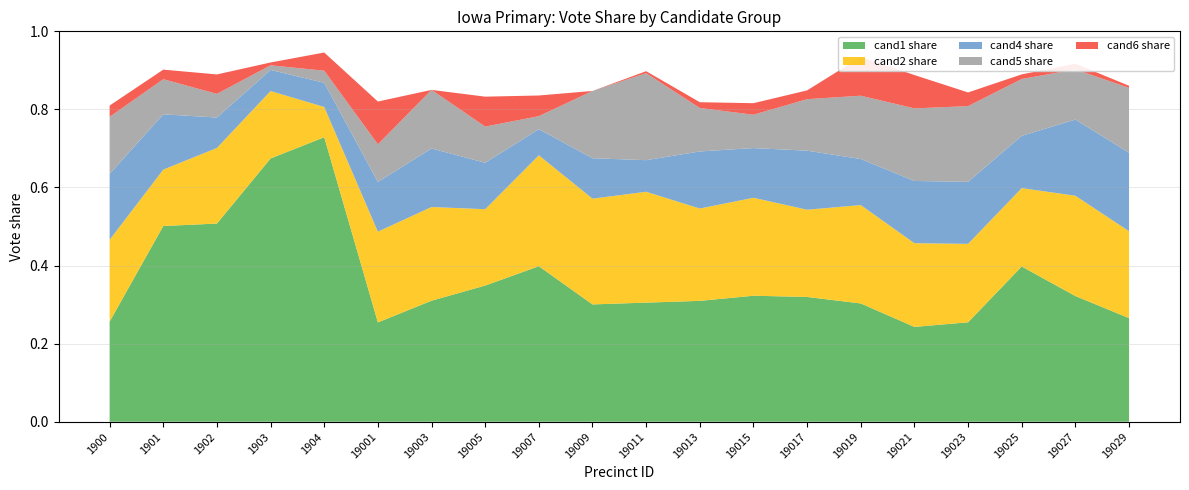

Reading left to right, what are all the values shown in this chart?

pcnt1: 1900=0.3	1901=0.5	1902=0.5	1903=0.7	1904=0.7	19001=0.3	19003=0.3	19005=0.3	19007=0.4	19009=0.3	19011=0.3	19013=0.3	19015=0.3	19017=0.3	19019=0.3	19021=0.2	19023=0.3	19025=0.4	19027=0.3	19029=0.3
pcnt2: 1900=0.2	1901=0.1	1902=0.2	1903=0.2	1904=0.1	19001=0.2	19003=0.2	19005=0.2	19007=0.3	19009=0.3	19011=0.3	19013=0.2	19015=0.3	19017=0.2	19019=0.3	19021=0.2	19023=0.2	19025=0.2	19027=0.3	19029=0.2
pcnt4: 1900=0.2	1901=0.1	1902=0.1	1903=0.1	1904=0.1	19001=0.1	19003=0.1	19005=0.1	19007=0.1	19009=0.1	19011=0.1	19013=0.1	19015=0.1	19017=0.2	19019=0.1	19021=0.2	19023=0.2	19025=0.1	19027=0.2	19029=0.2
pcnt5: 1900=0.1	1901=0.1	1902=0.1	1903=0.0	1904=0.0	19001=0.1	19003=0.1	19005=0.1	19007=0.0	19009=0.2	19011=0.2	19013=0.1	19015=0.1	19017=0.1	19019=0.2	19021=0.2	19023=0.2	19025=0.1	19027=0.1	19029=0.2
pcnt6: 1900=0.0	1901=0.0	1902=0.0	1903=0.0	1904=0.0	19001=0.1	19003=0.0	19005=0.1	19007=0.1	19009=0.0	19011=0.0	19013=0.0	19015=0.0	19017=0.0	19019=0.1	19021=0.1	19023=0.0	19025=0.0	19027=0.0	19029=0.0